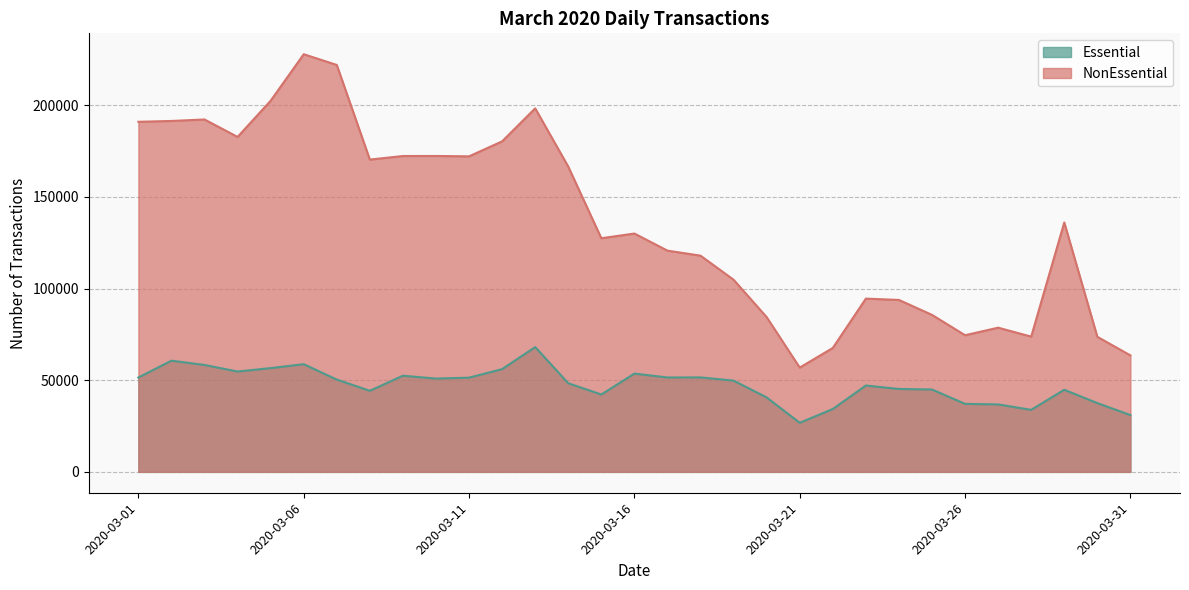

Is the value of Essential at 2020-03-13 greater than the value of NonEssential at 2020-03-16?

No